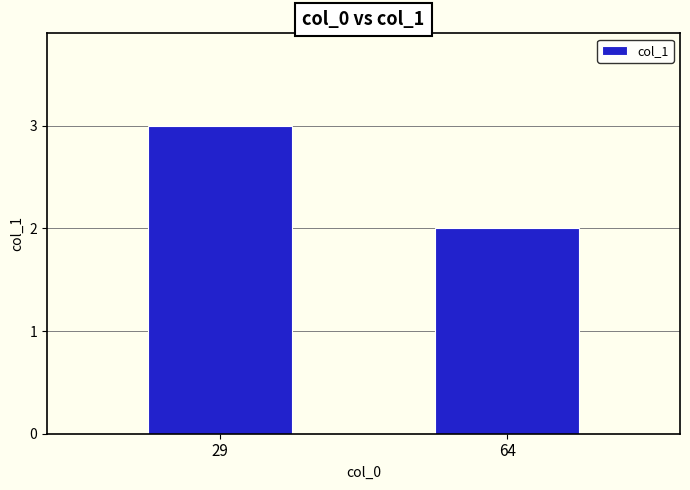

Are the bars grouped side by side (vs. stacked)?

No